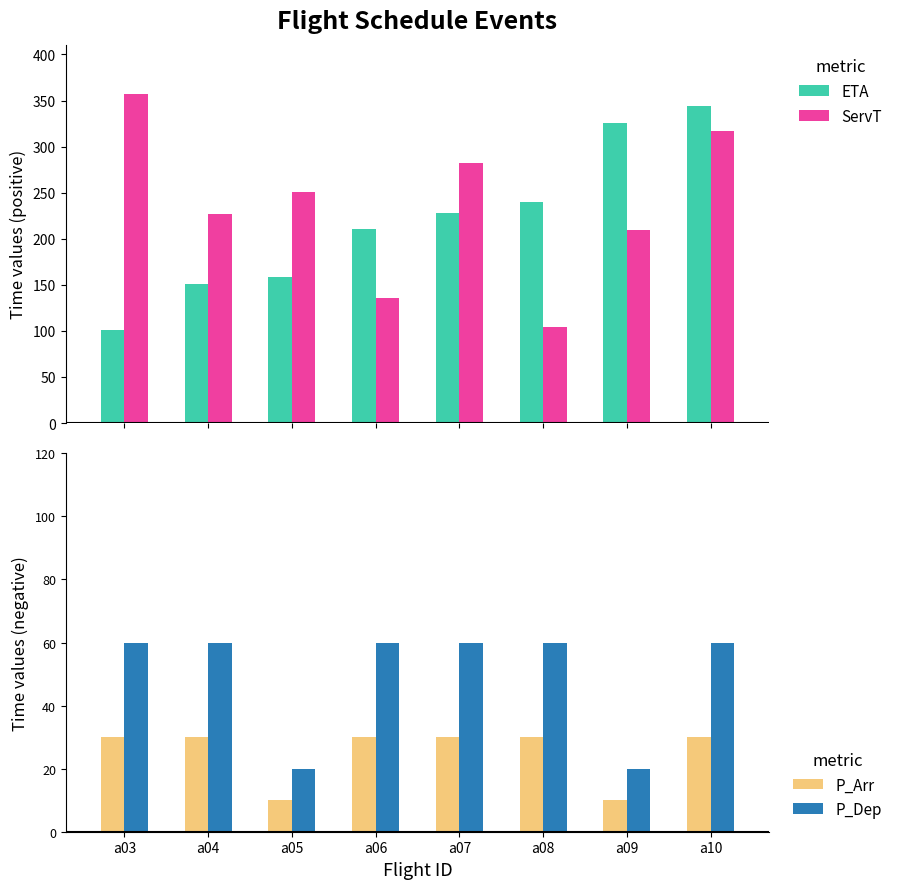

How many P_Arr values are between -30 and -10?

8